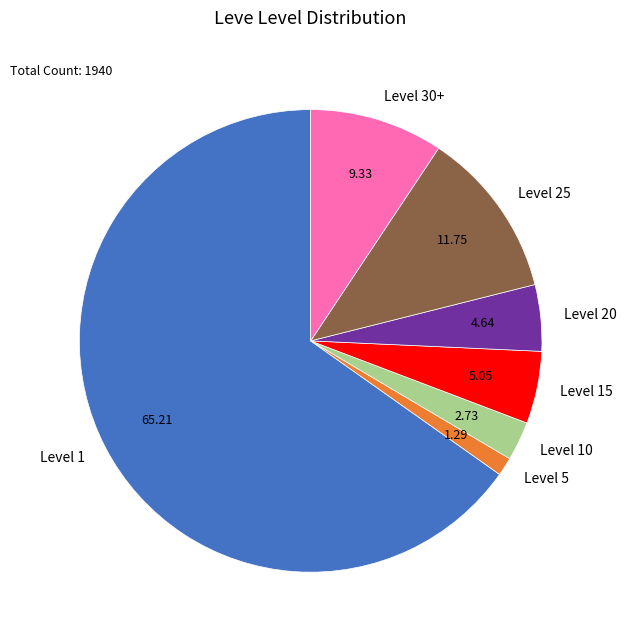

Is there any slice that represents more than half of the pie?

Yes